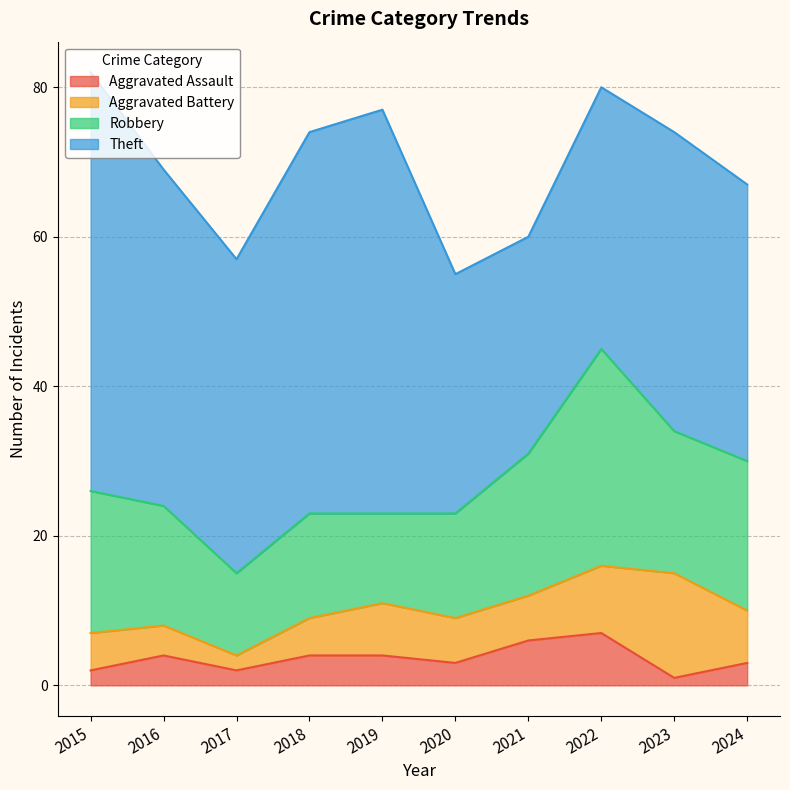

What are all the series names shown in the legend?

Aggravated Assault, Aggravated Battery, Robbery, Theft